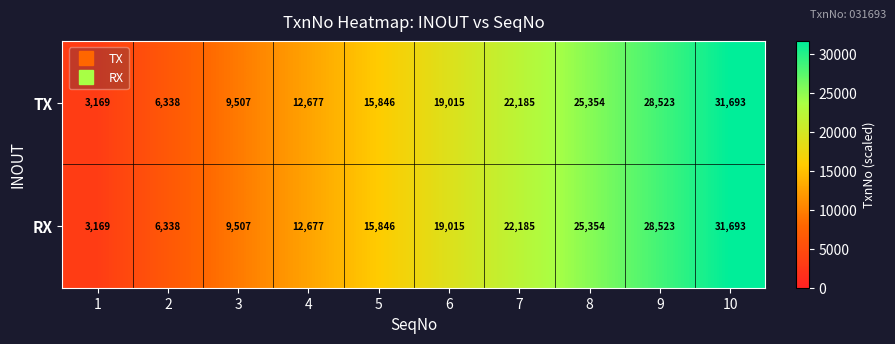

True or false: RX has a value of 6338 at 2.

True